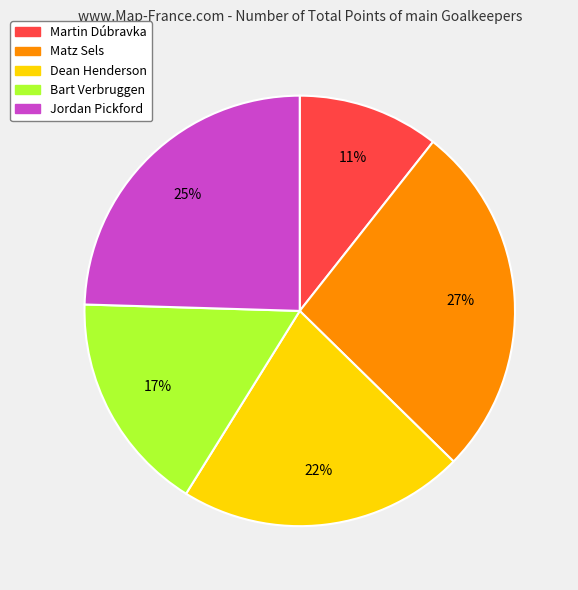

Between Martin Dúbravka and Jordan Pickford, which is larger?

Jordan Pickford